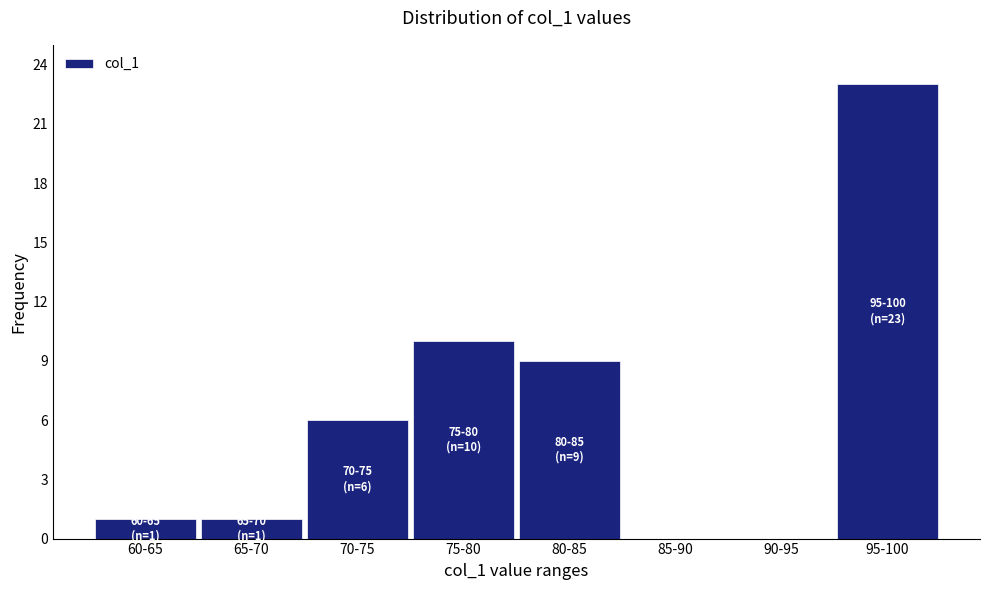

Reading left to right, list all the values displayed in this chart.

60-65=1	65-70=1	70-75=6	75-80=10	80-85=9	85-90=0	90-95=0	95-100=23